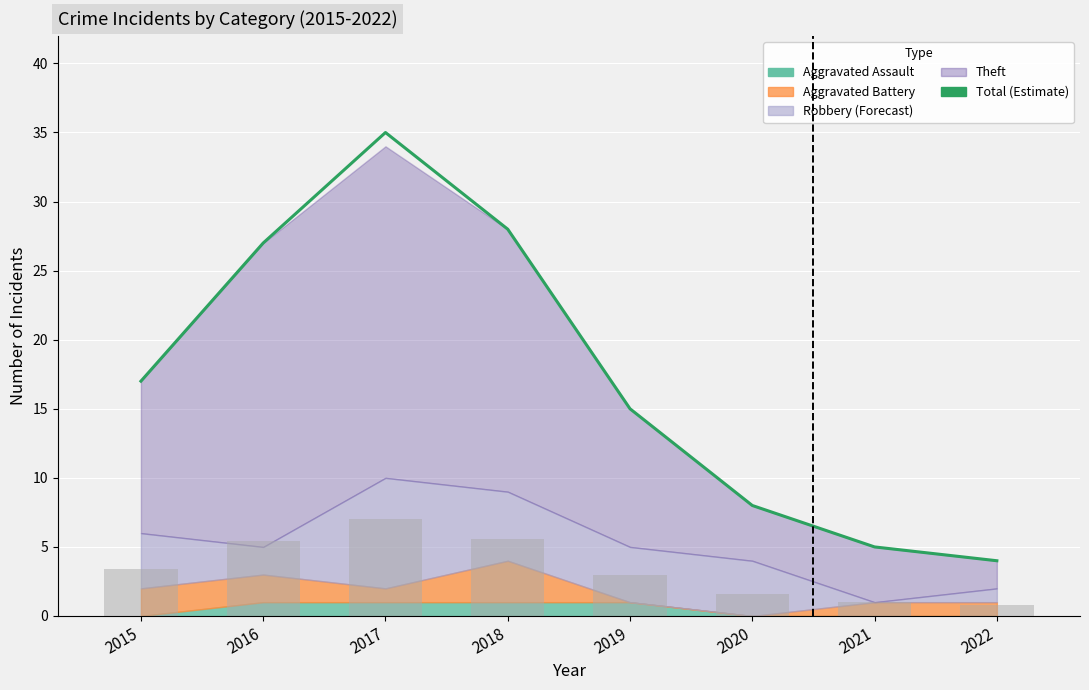

How many data points are above 17?

3